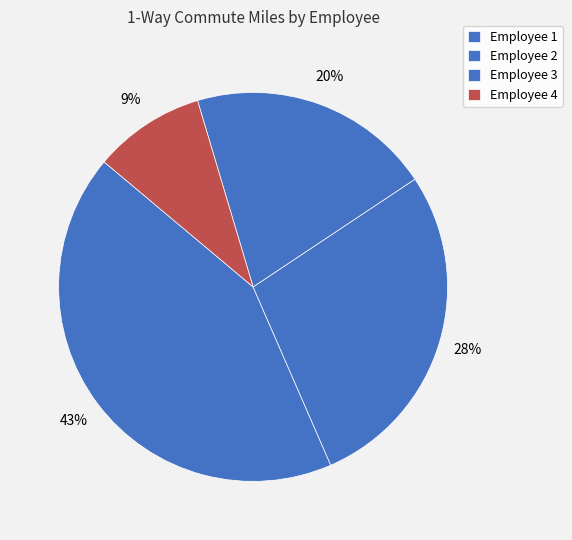

How many slices are in this pie chart?

4